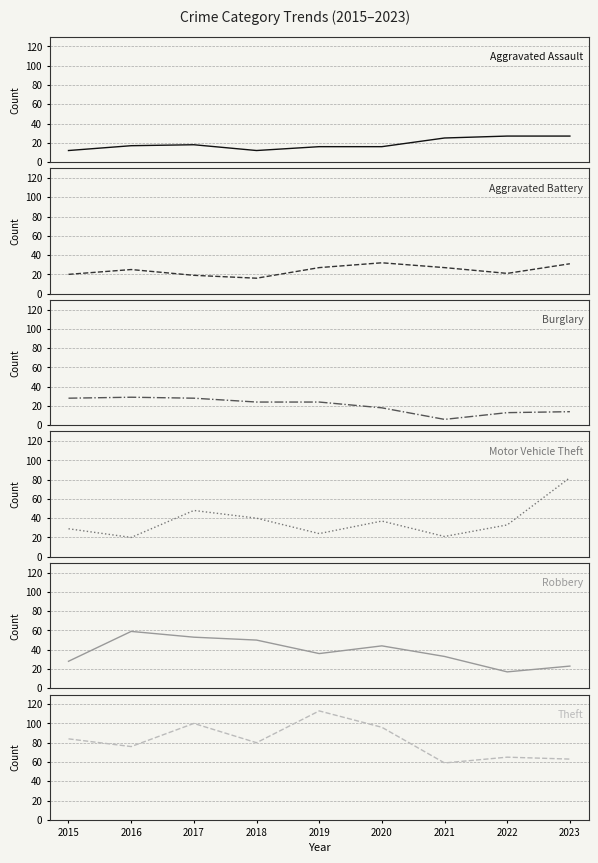

Reading left to right, list all the values displayed in this chart.

Aggravated Assault: 12	17	18	12	16	16	25	27	27
Aggravated Battery: 20	25	19	16	27	32	27	21	31
Burglary: 28	29	28	24	24	18	6	13	14
Motor Vehicle Theft: 29	20	48	40	24	37	21	33	82
Robbery: 28	59	53	50	36	44	33	17	23
Theft: 84	76	100	80	113	96	59	65	63